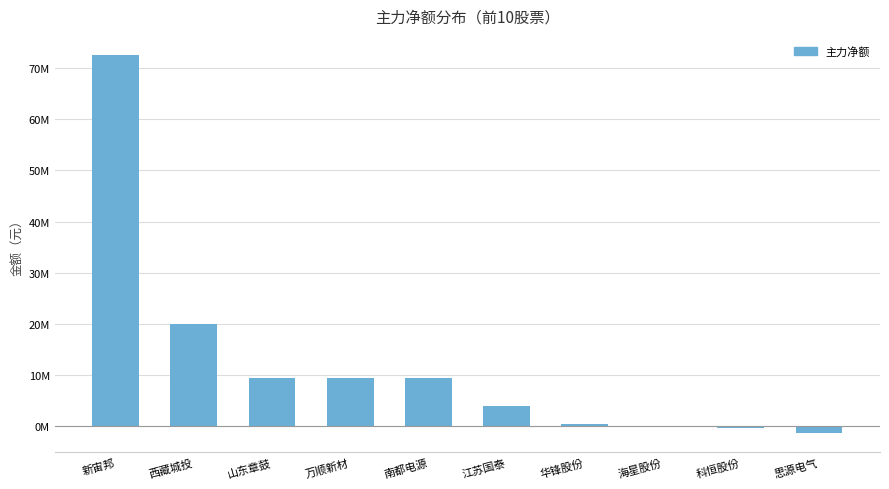

What is the change in value from 山东章鼓 to 思源电气?

-10812599